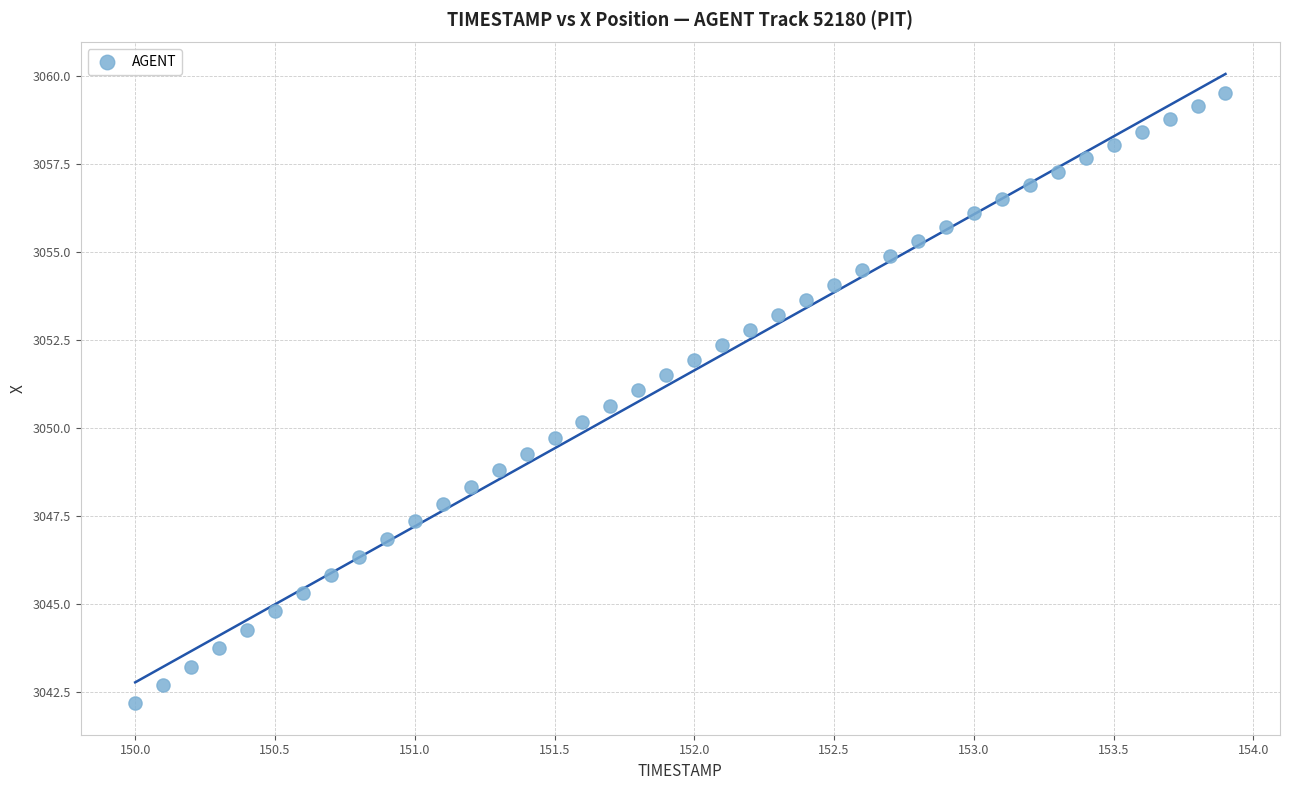

What is the range of Y values (max minus min)?

17.3